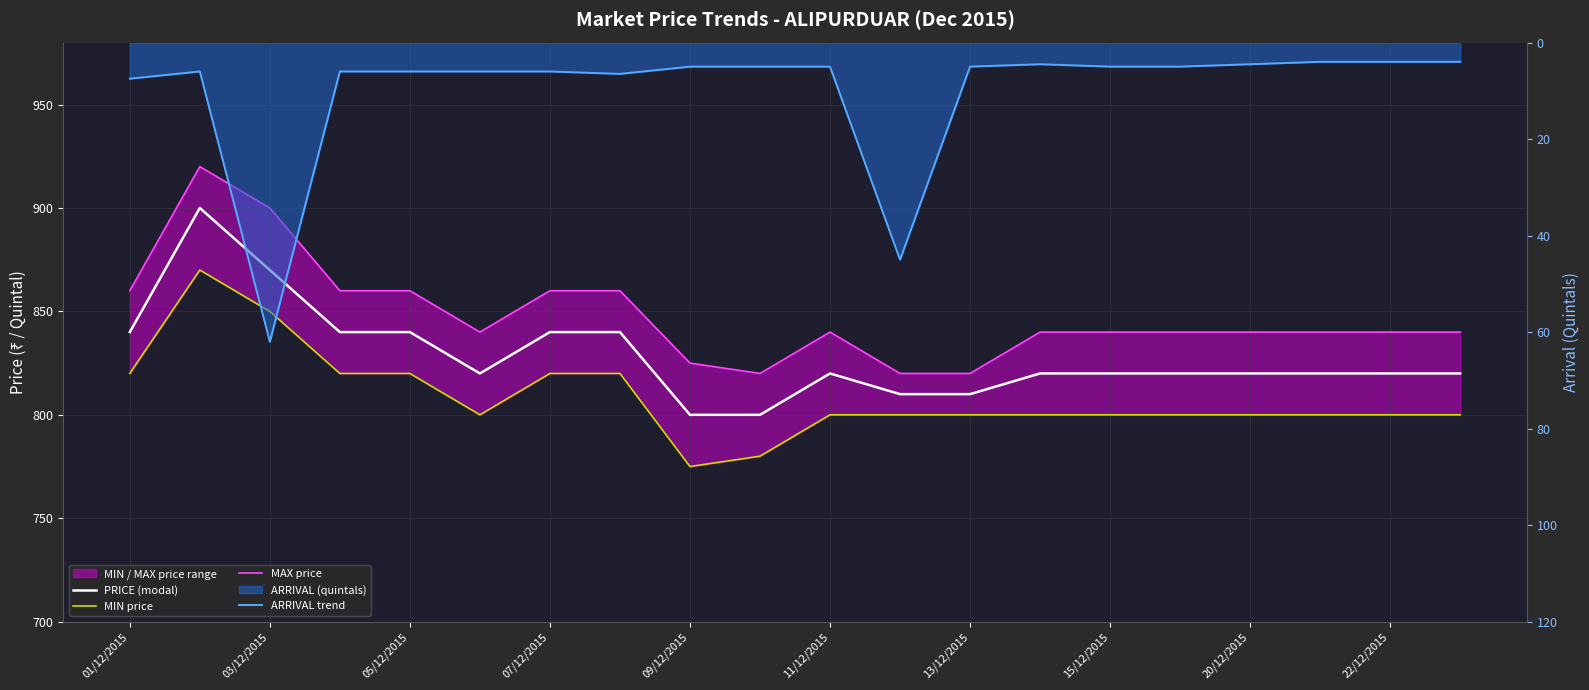

What is the approximate value of ARRIVAL trend at 17?

4.0